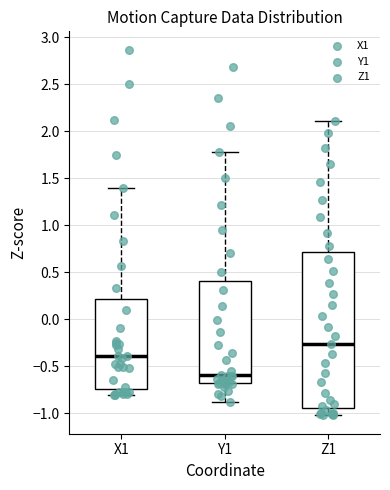

Comparing the boxes themselves (not the whiskers), which one is the tallest?

Z1